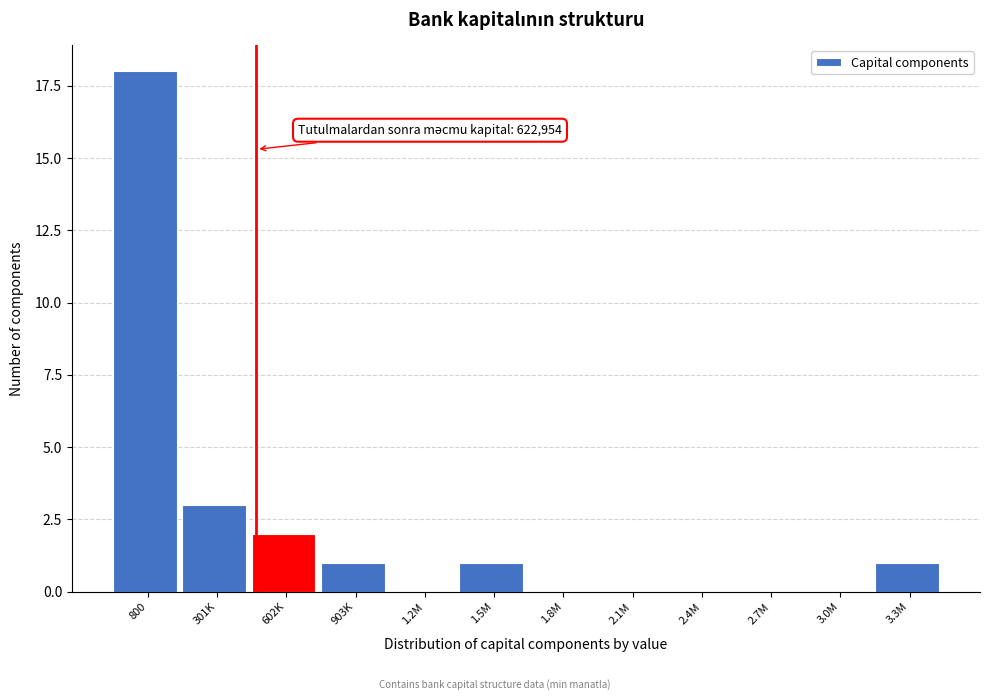

Reading right to left, extract all data points from this chart.

3.3M=1	3.0M=0	2.7M=0	2.4M=0	2.1M=0	1.8M=0	1.5M=1	1.2M=0	903K=1	602K=2	301K=3	800=18